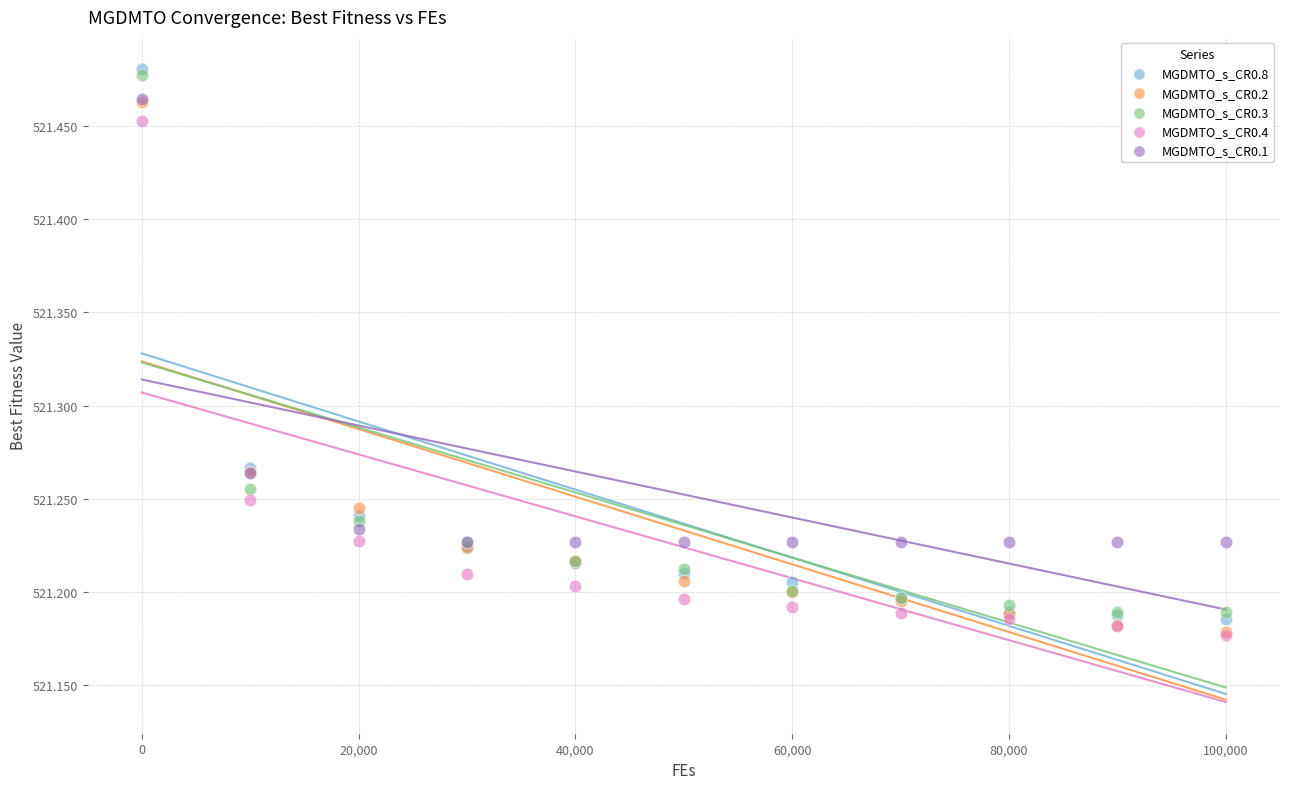

Which series contains the highest Y value?

MGDMTO_s_CR0.8